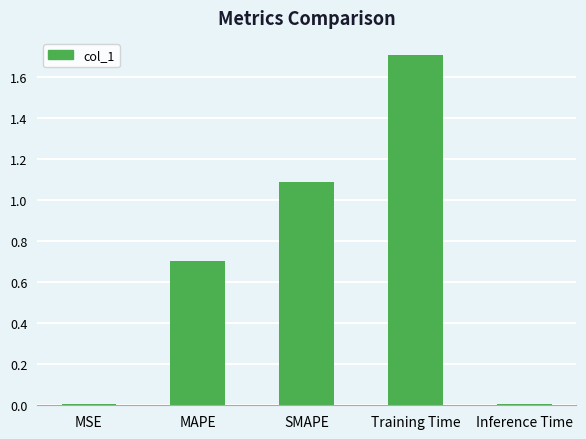

Is it true that the value at MAPE is 1.1?

False